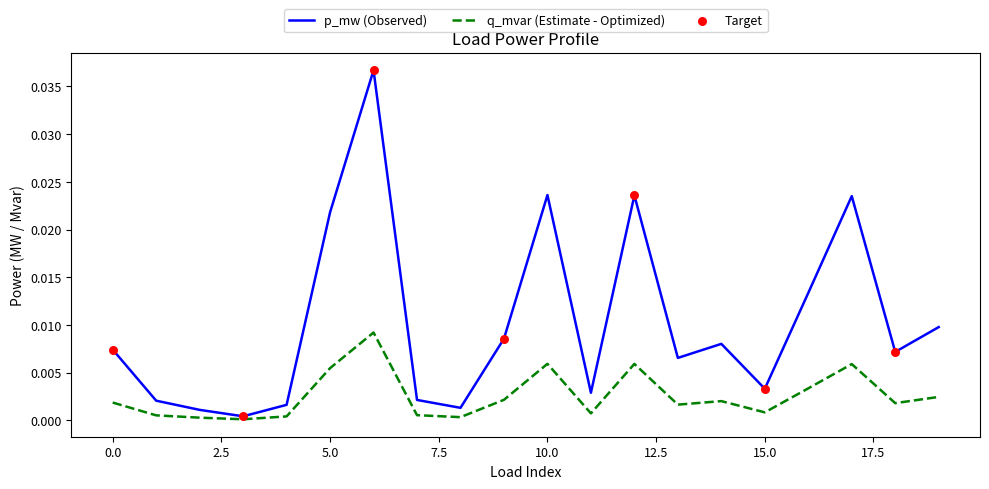

Which series has the largest total across all categories?

p_mw (Observed)